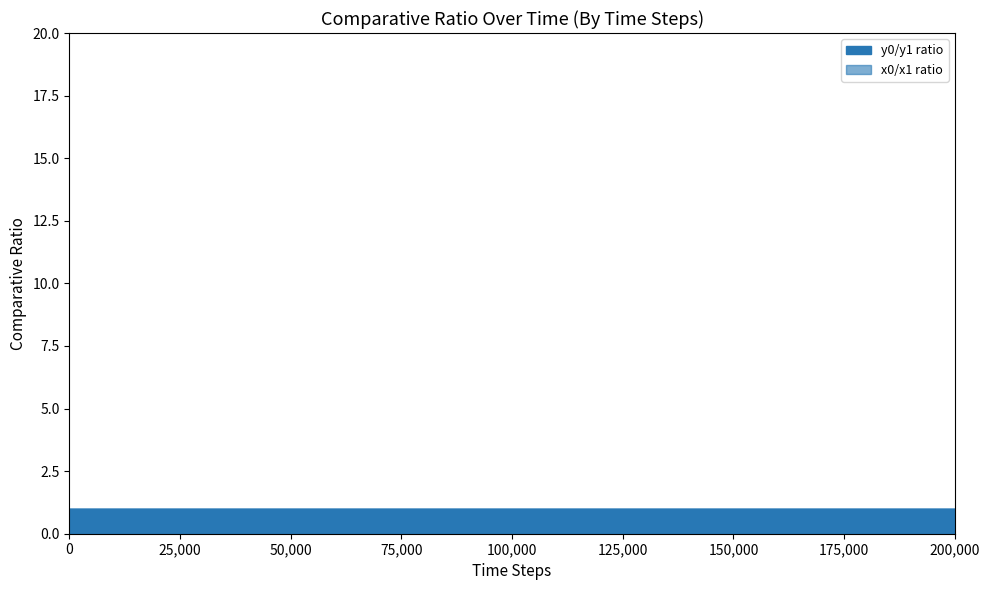

In y0, how many points are lower than both neighbors (excluding endpoints)?

2